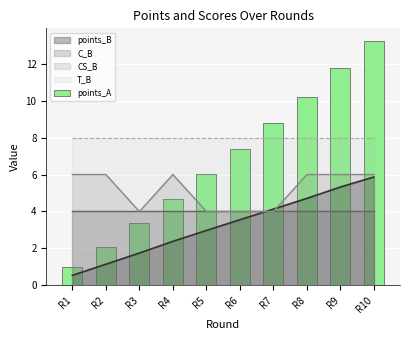

At which label is the value closest to 7?

R6